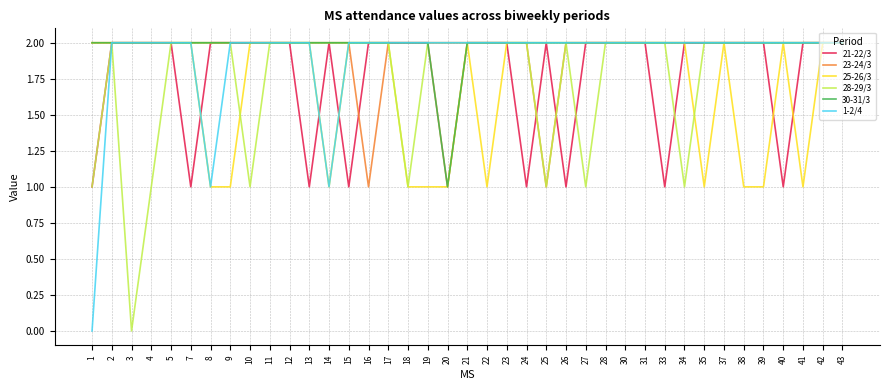

What is the difference between the highest and lowest values at 13?

1